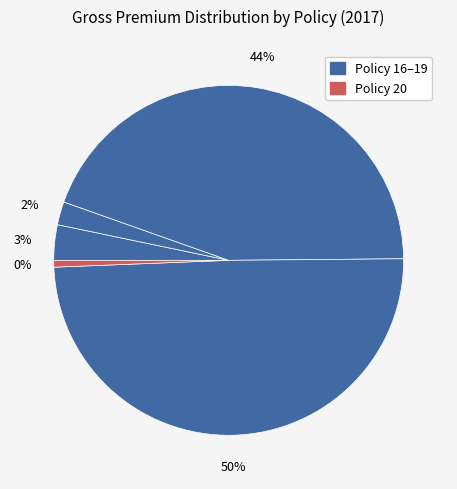

Which has a higher value, Policy 17 or Policy 20?

Policy 17